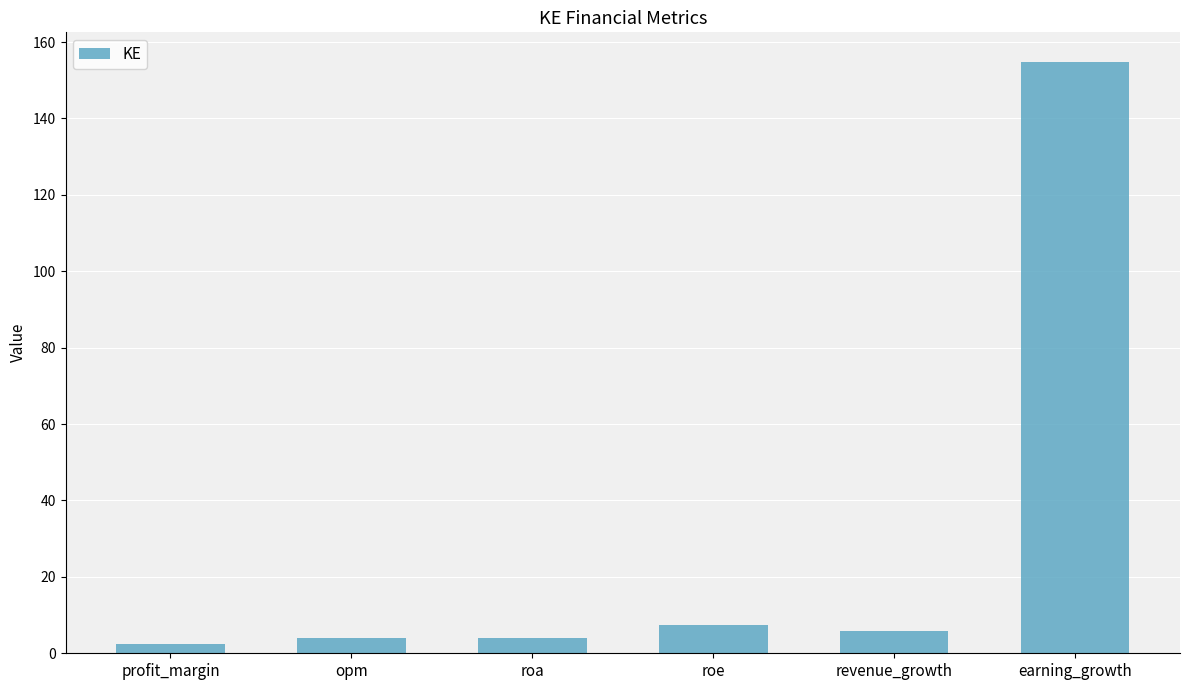

What is the ratio of the value at roa to the value at opm?

1.0